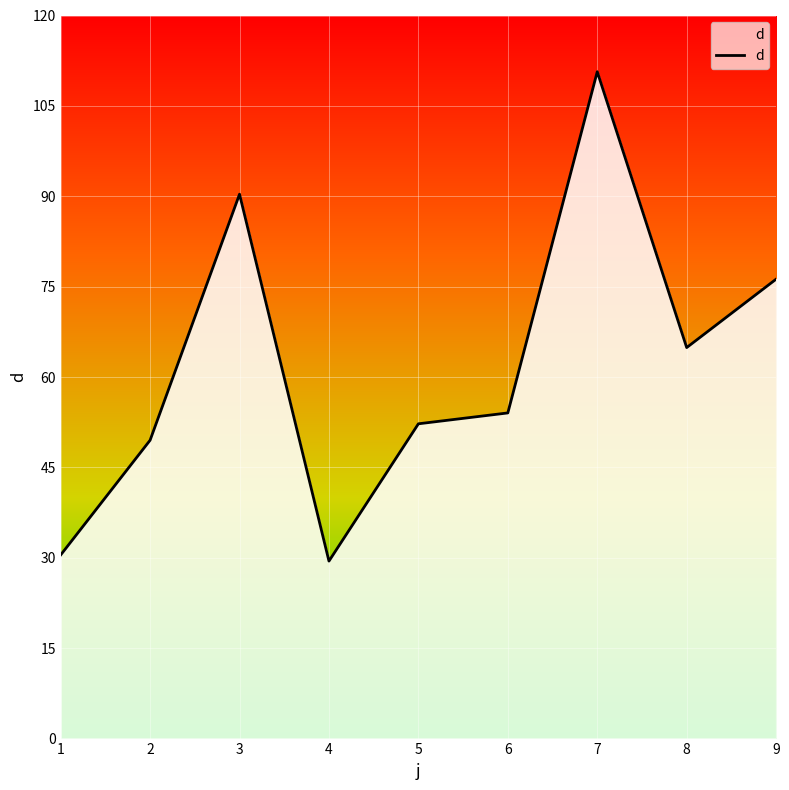

Where is the first local minimum?

4